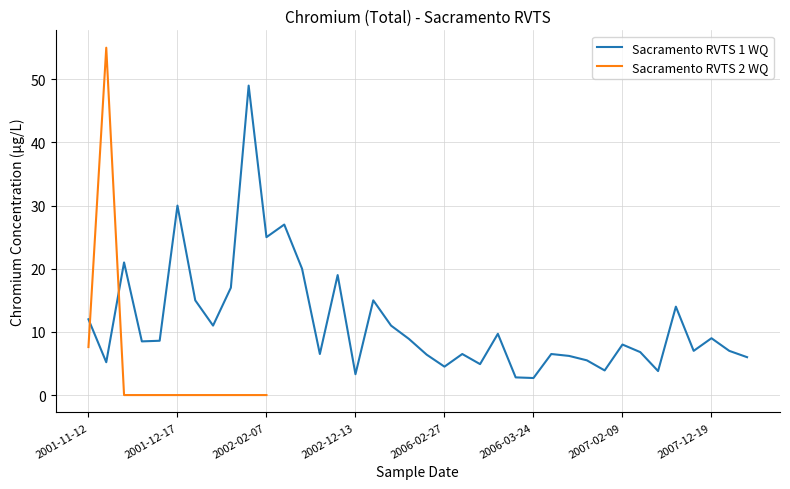

What is the maximum value for Sacramento RVTS 1 WQ?

49.0